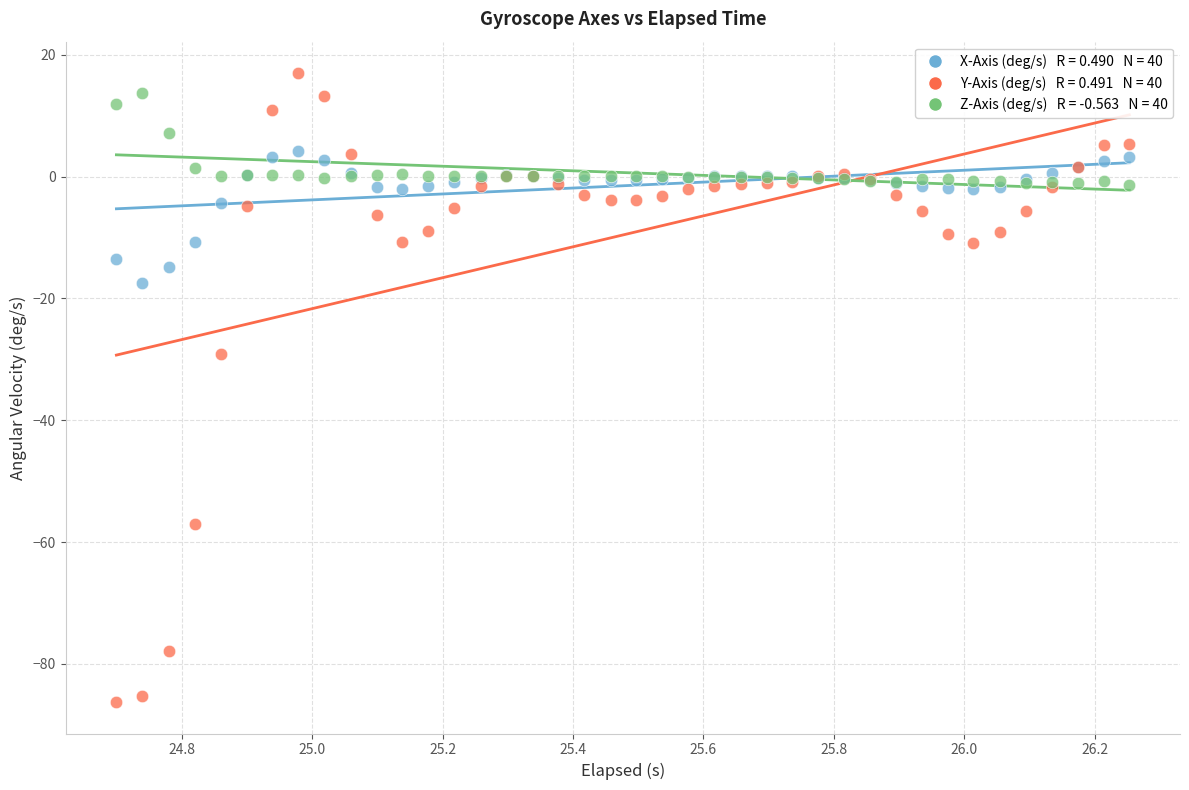

Across all series, what Y value is closest to -34?

-29.1